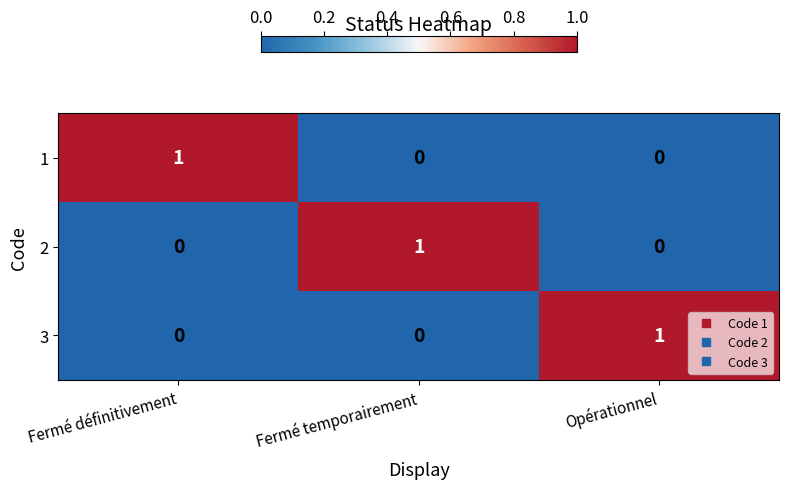

The value of 3 at Fermé définitivement is 1. True or false?

False